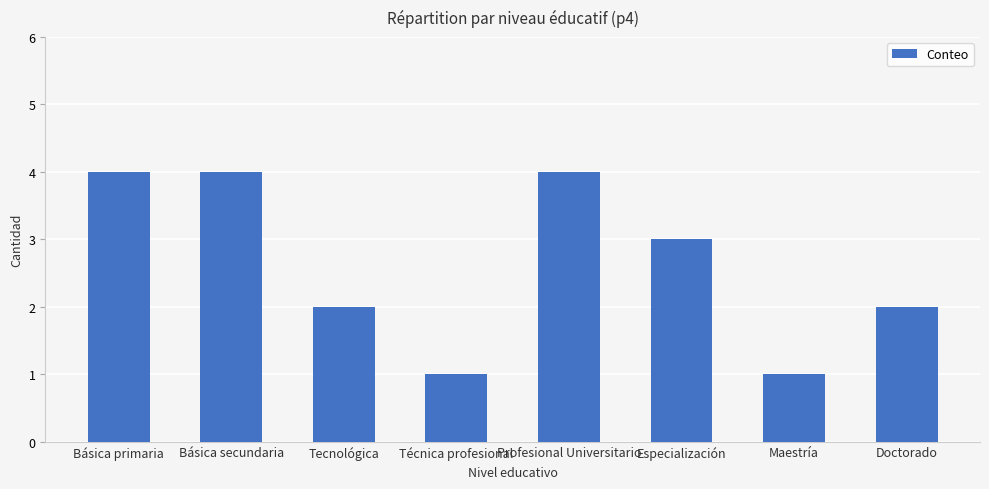

Does the chart contain any negative values?

No